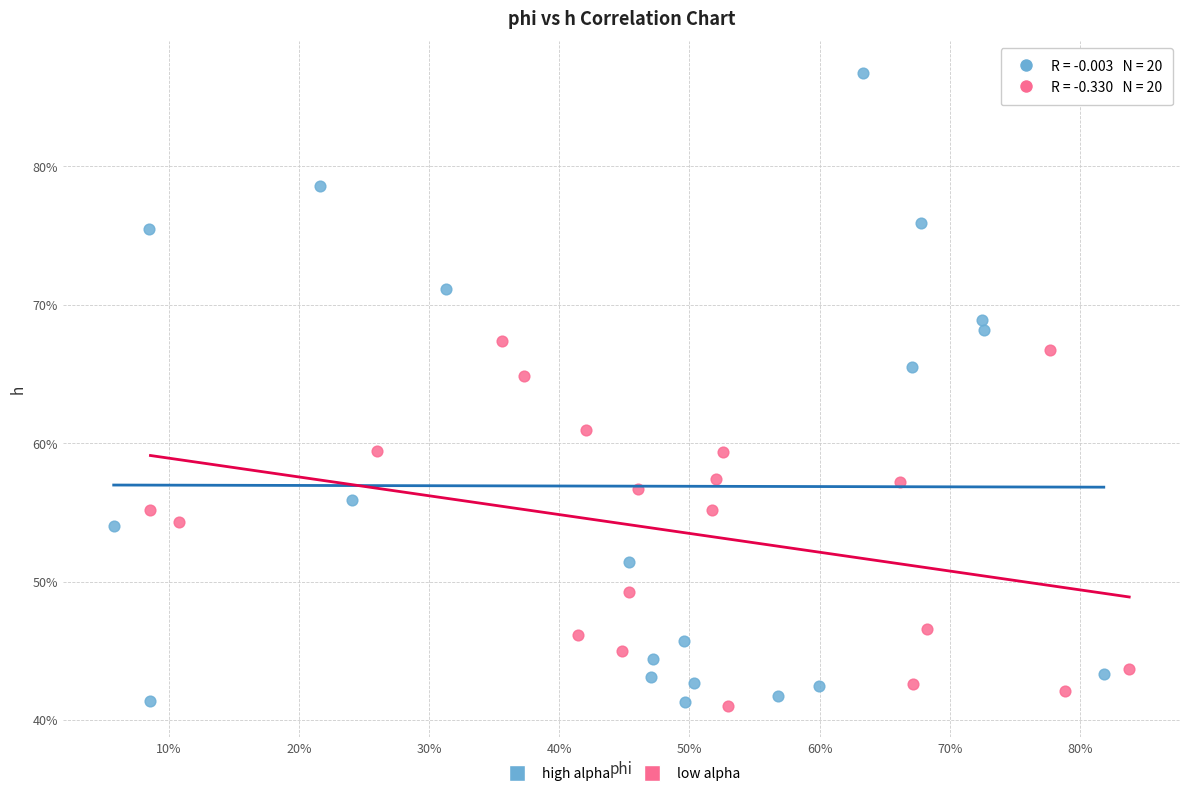

Which series has the largest Y range (max minus min)?

high alpha